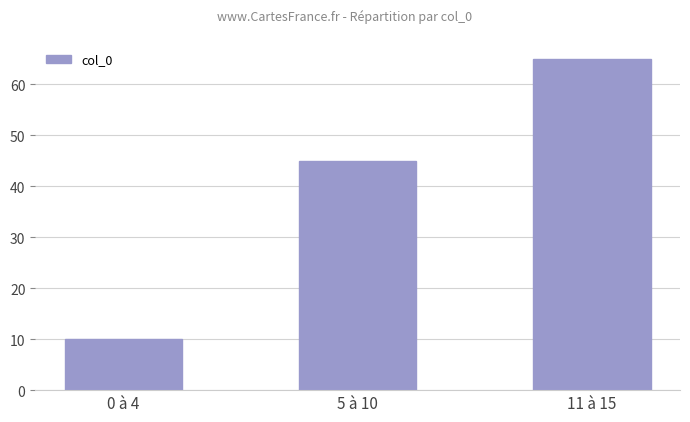

What is the sum of the values at 5 à 10 and 0 à 4?

55